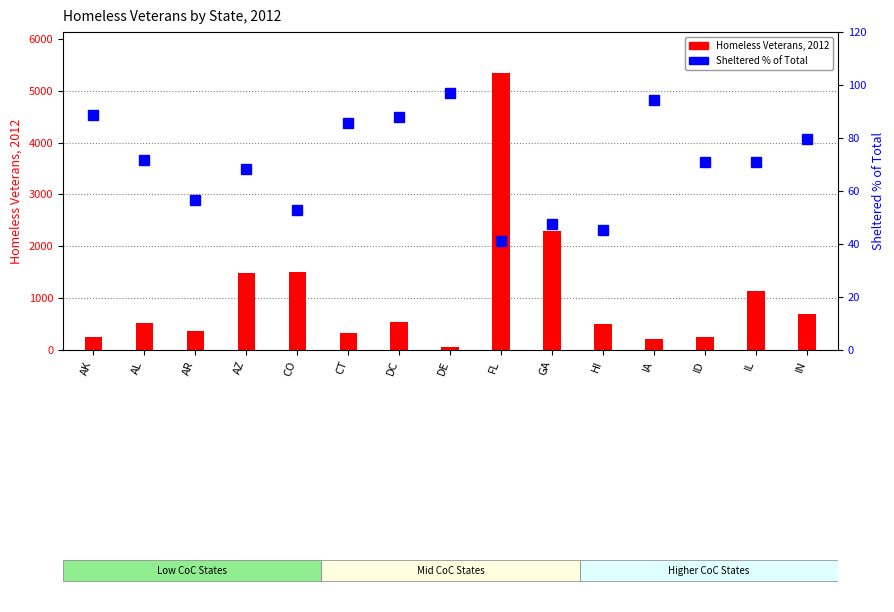

Which series has the largest total across all categories?

Homeless Veterans, 2012